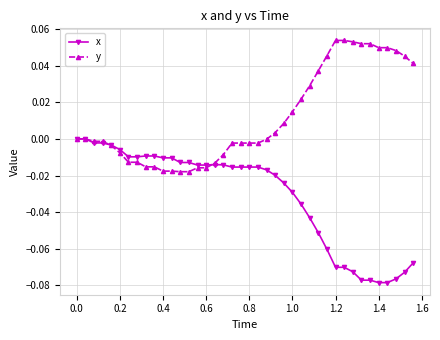

Rank the series by their average value, from lowest to highest.

x, y